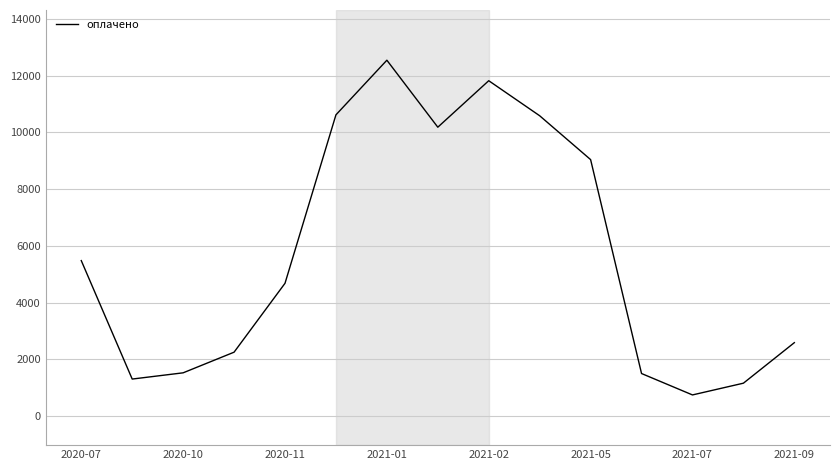

What is the maximum value shown in the chart?

12544.8